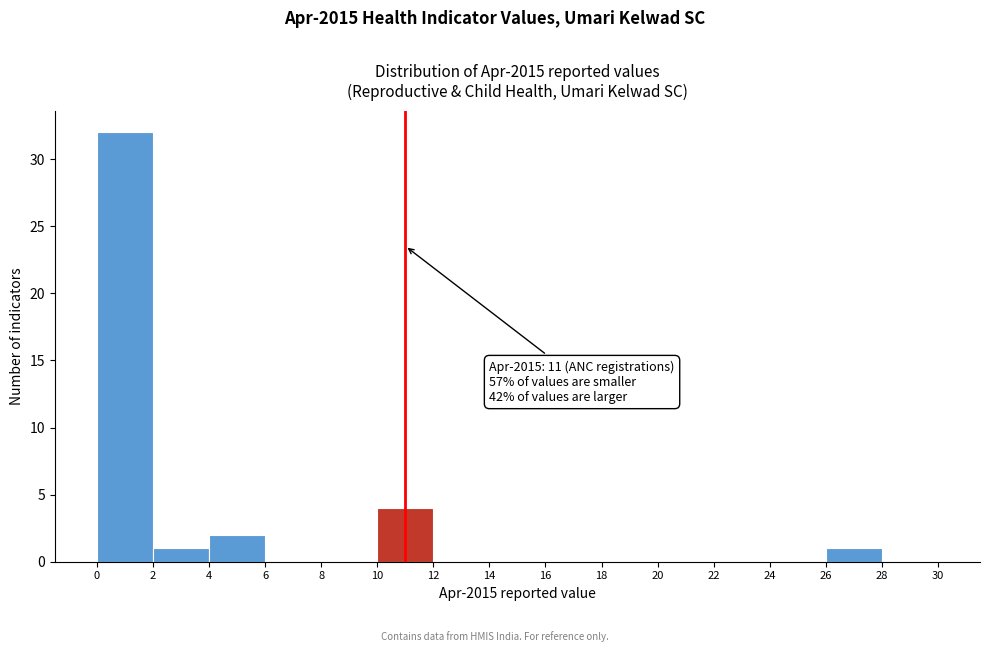

Over which range of the x-axis is the bar tallest?

0 to 2